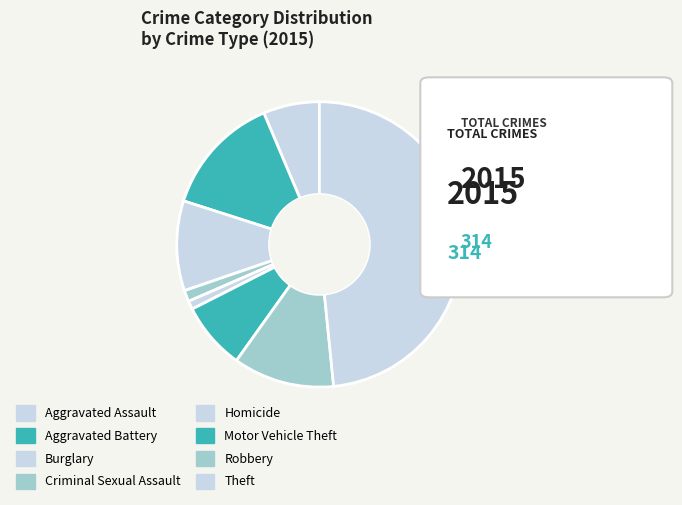

What is the smallest slice in the pie chart?

Homicide